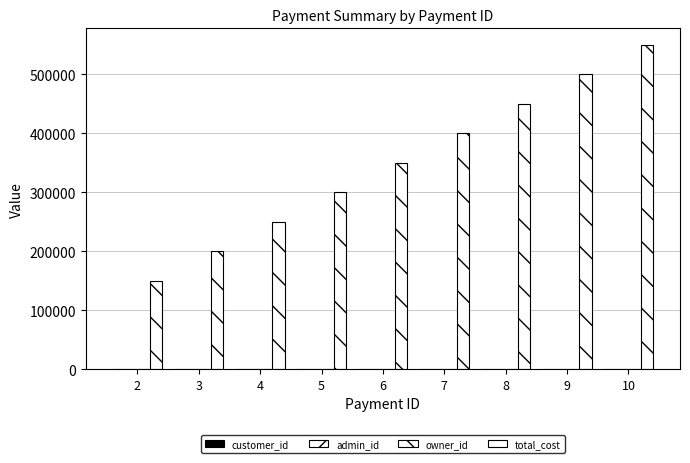

Count the number of data series in this chart.

4